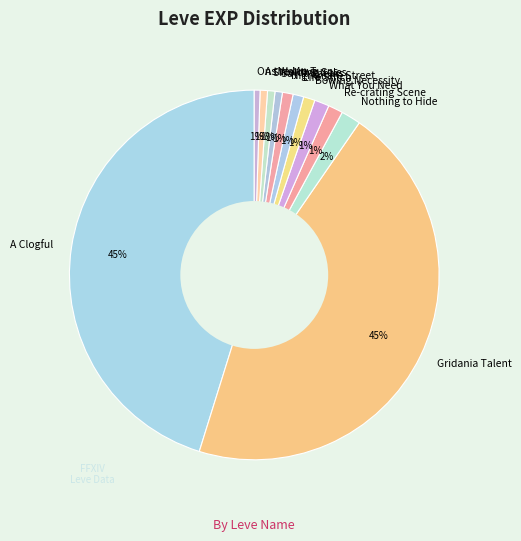

Is the sum of Life Stitch and As Worm Turns greater than half?

No